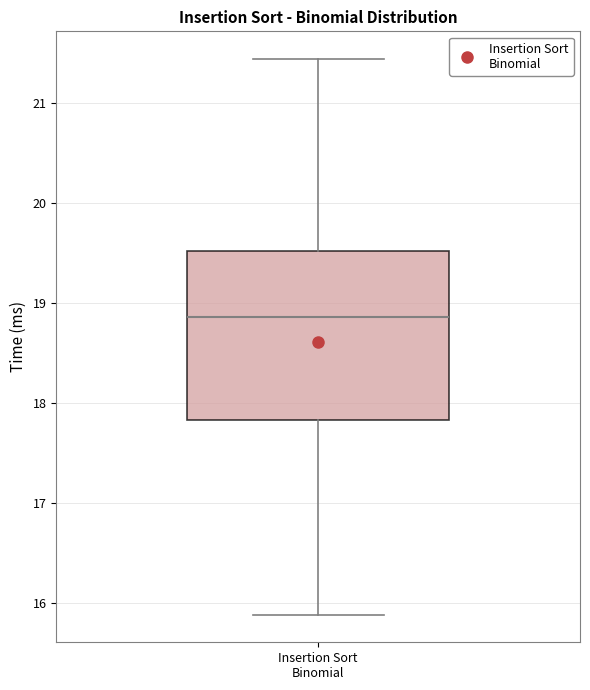

Where is the lower edge of the box for Insertion Sort Binomial on the y-axis? The values are not printed on the chart, so give them approximately, as read against the axis.

17.8